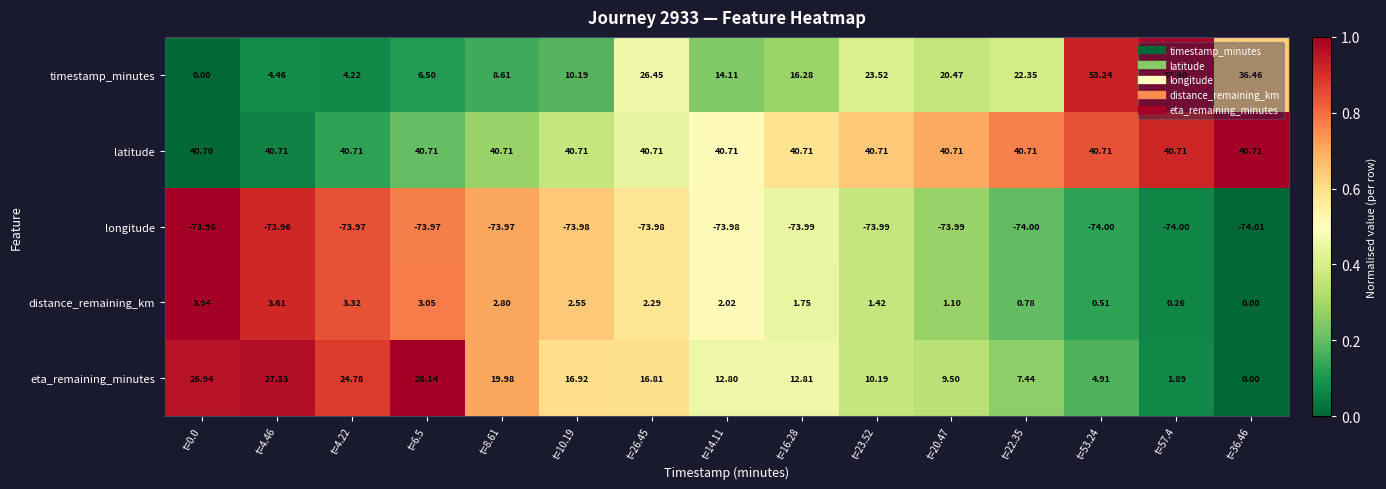

Is the value of longitude at t=6.5 greater than the value of timestamp_minutes at t=57.4?

No